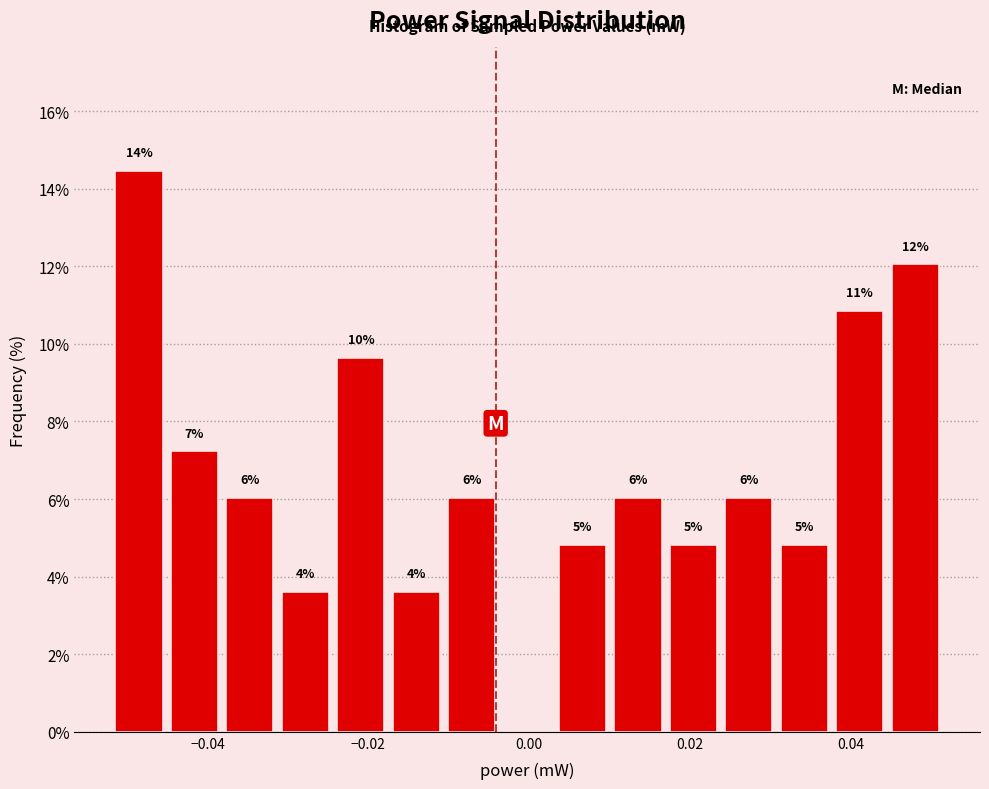

Read against the x-axis, roughly where is the centre of the tallest bar?

-0.048